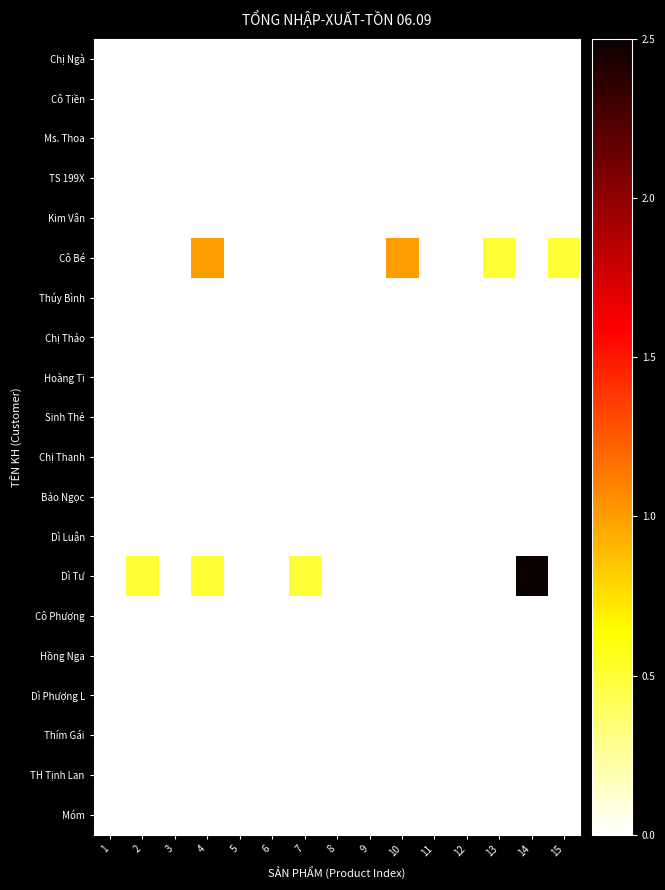

Reading left to right, list all the values displayed in this chart.

Chị Ngà: 1=0.0	2=0.0	3=0.0	4=0.0	5=0.0	6=0.0	7=0.0	8=0.0	9=0.0	10=0.0	11=0.0	12=0.0	13=0.0	14=0.0	15=0.0
Cô Tiền: 1=0.0	2=0.0	3=0.0	4=0.0	5=0.0	6=0.0	7=0.0	8=0.0	9=0.0	10=0.0	11=0.0	12=0.0	13=0.0	14=0.0	15=0.0
Ms. Thoa: 1=0.0	2=0.0	3=0.0	4=0.0	5=0.0	6=0.0	7=0.0	8=0.0	9=0.0	10=0.0	11=0.0	12=0.0	13=0.0	14=0.0	15=0.0
TS 199X: 1=0.0	2=0.0	3=0.0	4=0.0	5=0.0	6=0.0	7=0.0	8=0.0	9=0.0	10=0.0	11=0.0	12=0.0	13=0.0	14=0.0	15=0.0
Kim Vân: 1=0.0	2=0.0	3=0.0	4=0.0	5=0.0	6=0.0	7=0.0	8=0.0	9=0.0	10=0.0	11=0.0	12=0.0	13=0.0	14=0.0	15=0.0
Cô Bé: 1=0.0	2=0.0	3=0.0	4=1.0	5=0.0	6=0.0	7=0.0	8=0.0	9=0.0	10=1.0	11=0.0	12=0.0	13=0.5	14=0.0	15=0.5
Thúy Bình: 1=0.0	2=0.0	3=0.0	4=0.0	5=0.0	6=0.0	7=0.0	8=0.0	9=0.0	10=0.0	11=0.0	12=0.0	13=0.0	14=0.0	15=0.0
Chị Thảo: 1=0.0	2=0.0	3=0.0	4=0.0	5=0.0	6=0.0	7=0.0	8=0.0	9=0.0	10=0.0	11=0.0	12=0.0	13=0.0	14=0.0	15=0.0
Hoàng Ti: 1=0.0	2=0.0	3=0.0	4=0.0	5=0.0	6=0.0	7=0.0	8=0.0	9=0.0	10=0.0	11=0.0	12=0.0	13=0.0	14=0.0	15=0.0
Sinh Thẻ: 1=0.0	2=0.0	3=0.0	4=0.0	5=0.0	6=0.0	7=0.0	8=0.0	9=0.0	10=0.0	11=0.0	12=0.0	13=0.0	14=0.0	15=0.0
Chị Thanh: 1=0.0	2=0.0	3=0.0	4=0.0	5=0.0	6=0.0	7=0.0	8=0.0	9=0.0	10=0.0	11=0.0	12=0.0	13=0.0	14=0.0	15=0.0
Bảo Ngọc: 1=0.0	2=0.0	3=0.0	4=0.0	5=0.0	6=0.0	7=0.0	8=0.0	9=0.0	10=0.0	11=0.0	12=0.0	13=0.0	14=0.0	15=0.0
Dì Luận: 1=0.0	2=0.0	3=0.0	4=0.0	5=0.0	6=0.0	7=0.0	8=0.0	9=0.0	10=0.0	11=0.0	12=0.0	13=0.0	14=0.0	15=0.0
Dì Tư: 1=0.0	2=0.5	3=0.0	4=0.5	5=0.0	6=0.0	7=0.5	8=0.0	9=0.0	10=0.0	11=0.0	12=0.0	13=0.0	14=2.5	15=0.0
Cô Phượng: 1=0.0	2=0.0	3=0.0	4=0.0	5=0.0	6=0.0	7=0.0	8=0.0	9=0.0	10=0.0	11=0.0	12=0.0	13=0.0	14=0.0	15=0.0
Hồng Nga: 1=0.0	2=0.0	3=0.0	4=0.0	5=0.0	6=0.0	7=0.0	8=0.0	9=0.0	10=0.0	11=0.0	12=0.0	13=0.0	14=0.0	15=0.0
Dì Phượng L: 1=0.0	2=0.0	3=0.0	4=0.0	5=0.0	6=0.0	7=0.0	8=0.0	9=0.0	10=0.0	11=0.0	12=0.0	13=0.0	14=0.0	15=0.0
Thím Gái: 1=0.0	2=0.0	3=0.0	4=0.0	5=0.0	6=0.0	7=0.0	8=0.0	9=0.0	10=0.0	11=0.0	12=0.0	13=0.0	14=0.0	15=0.0
TH Tịnh Lan: 1=0.0	2=0.0	3=0.0	4=0.0	5=0.0	6=0.0	7=0.0	8=0.0	9=0.0	10=0.0	11=0.0	12=0.0	13=0.0	14=0.0	15=0.0
Móm: 1=0.0	2=0.0	3=0.0	4=0.0	5=0.0	6=0.0	7=0.0	8=0.0	9=0.0	10=0.0	11=0.0	12=0.0	13=0.0	14=0.0	15=0.0